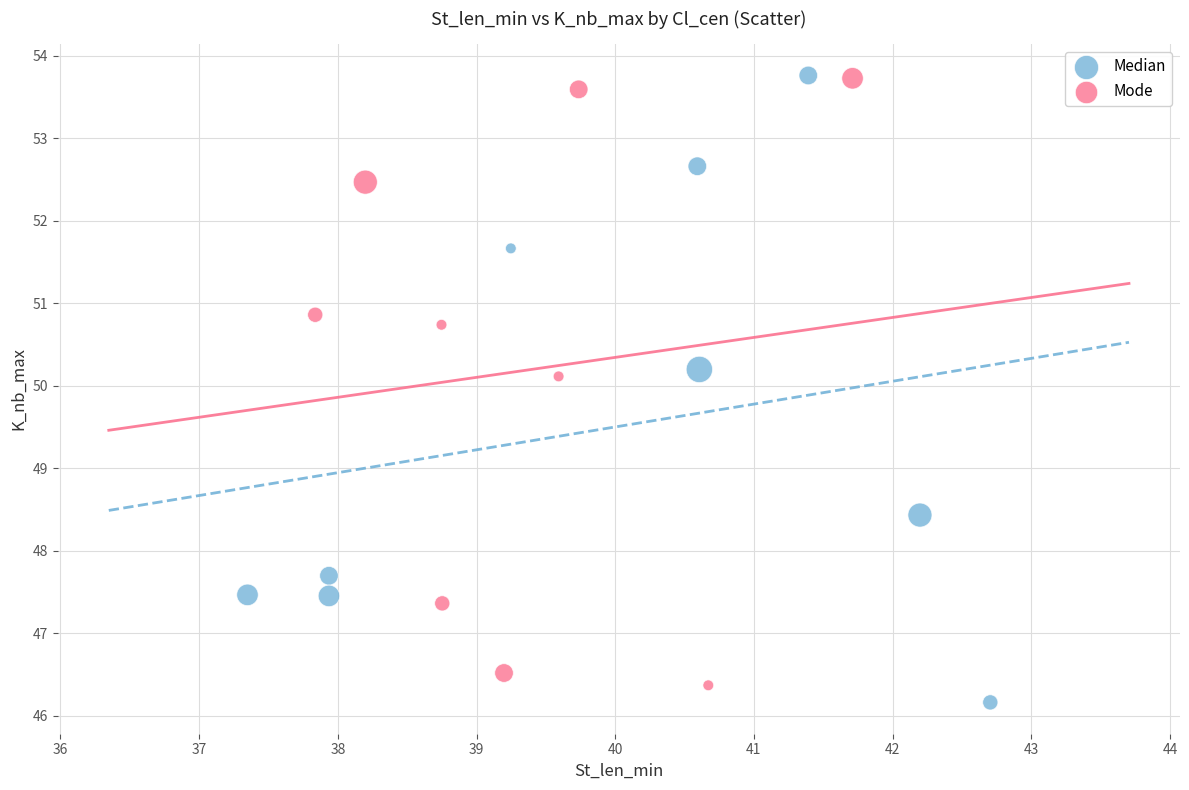

What are all the series names shown in the legend?

Median, Mode